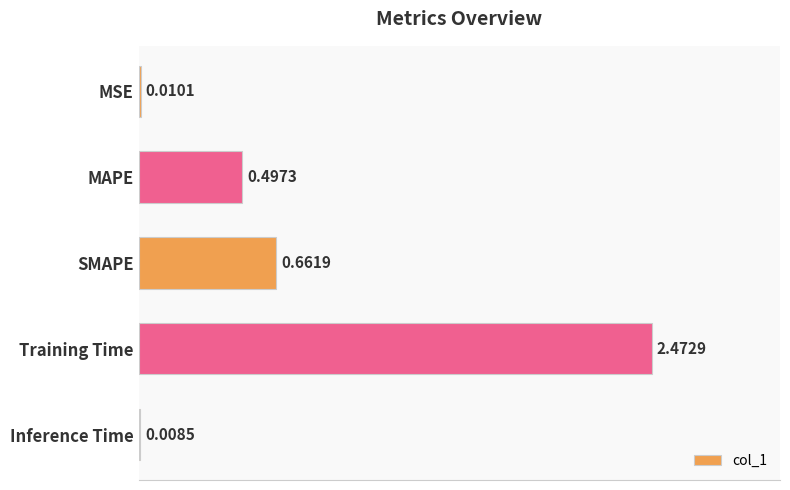

What is the change in value from MSE to SMAPE?

+0.7